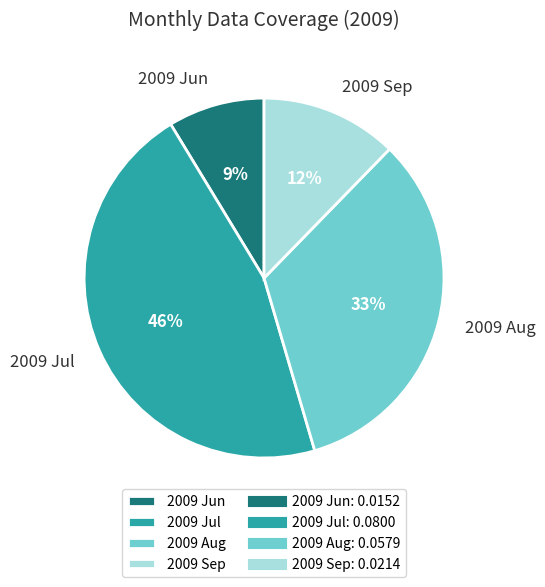

Is it true that 2009 Sep is 12% of the pie?

True